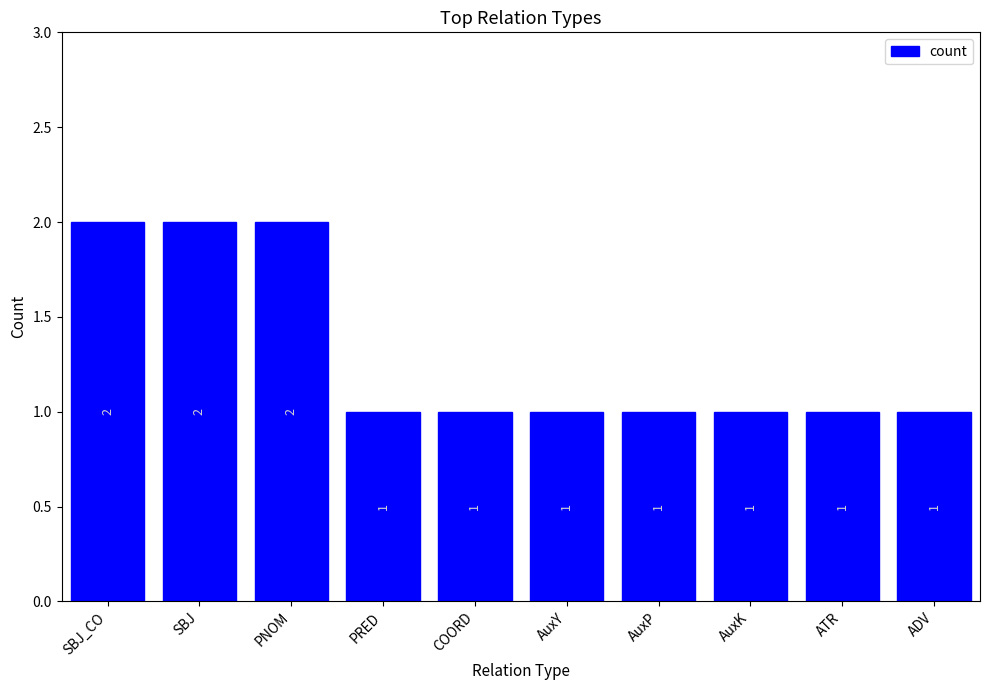

What is the greatest value displayed?

2